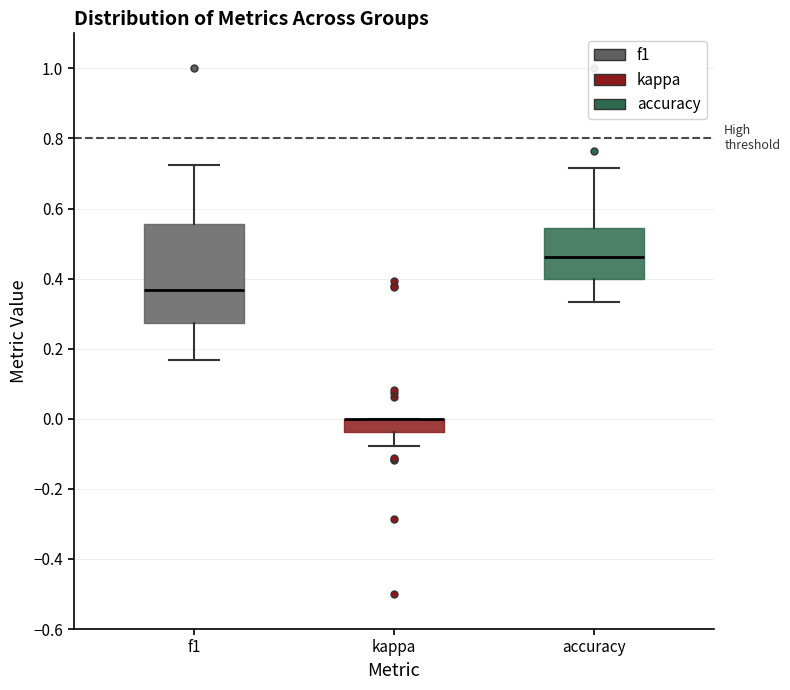

Reading left to right, transcribe this box plot: for each box, give where its median line is, the range the box spans, and where its two whiskers end, as read against the y-axis. The values are not printed on the chart, so give them approximately, as read against the axis.

f1: median 0.36, box 0.28 to 0.56, whiskers 0.16 to 0.72
kappa: median 0.00 (drawn on the box's upper edge), box -0.04 to 0.00, whiskers -0.08 to 0.00
accuracy: median 0.46, box 0.40 to 0.54, whiskers 0.34 to 0.72